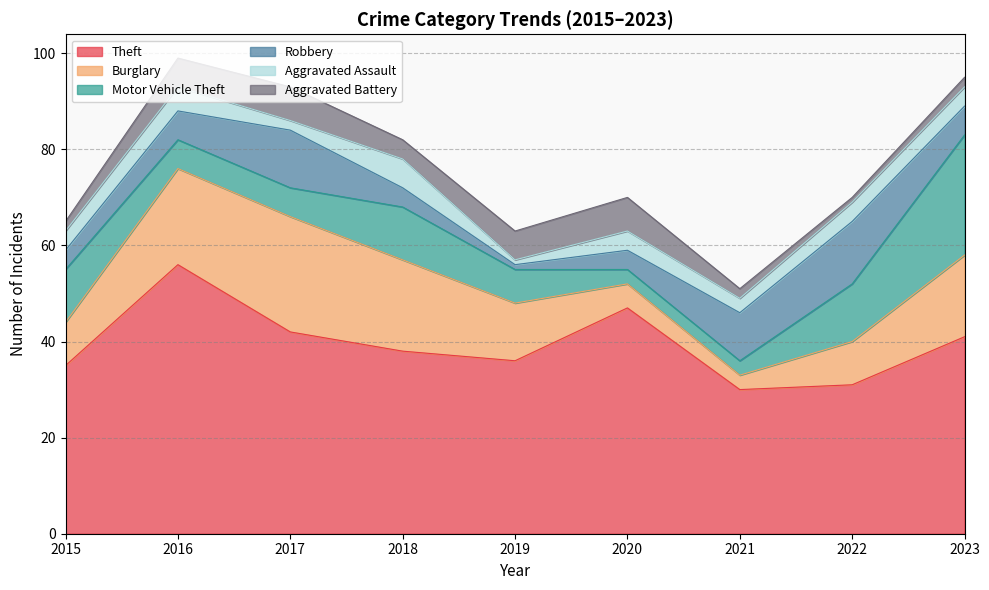

Is the value of Theft at 2022 greater than the value of Robbery at 2017?

Yes